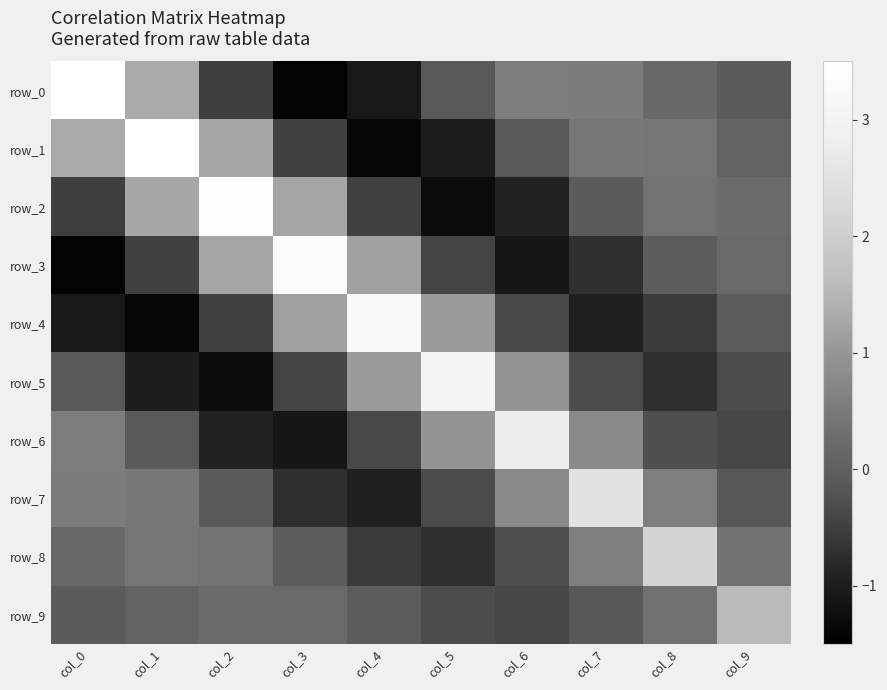

At which label is row_4 closest to 0?

col_9